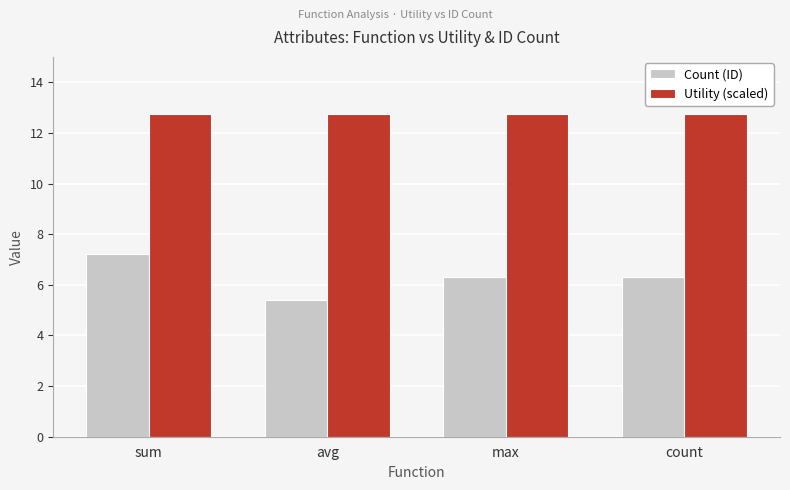

What is the lowest value of the Count (ID) series?

5.4